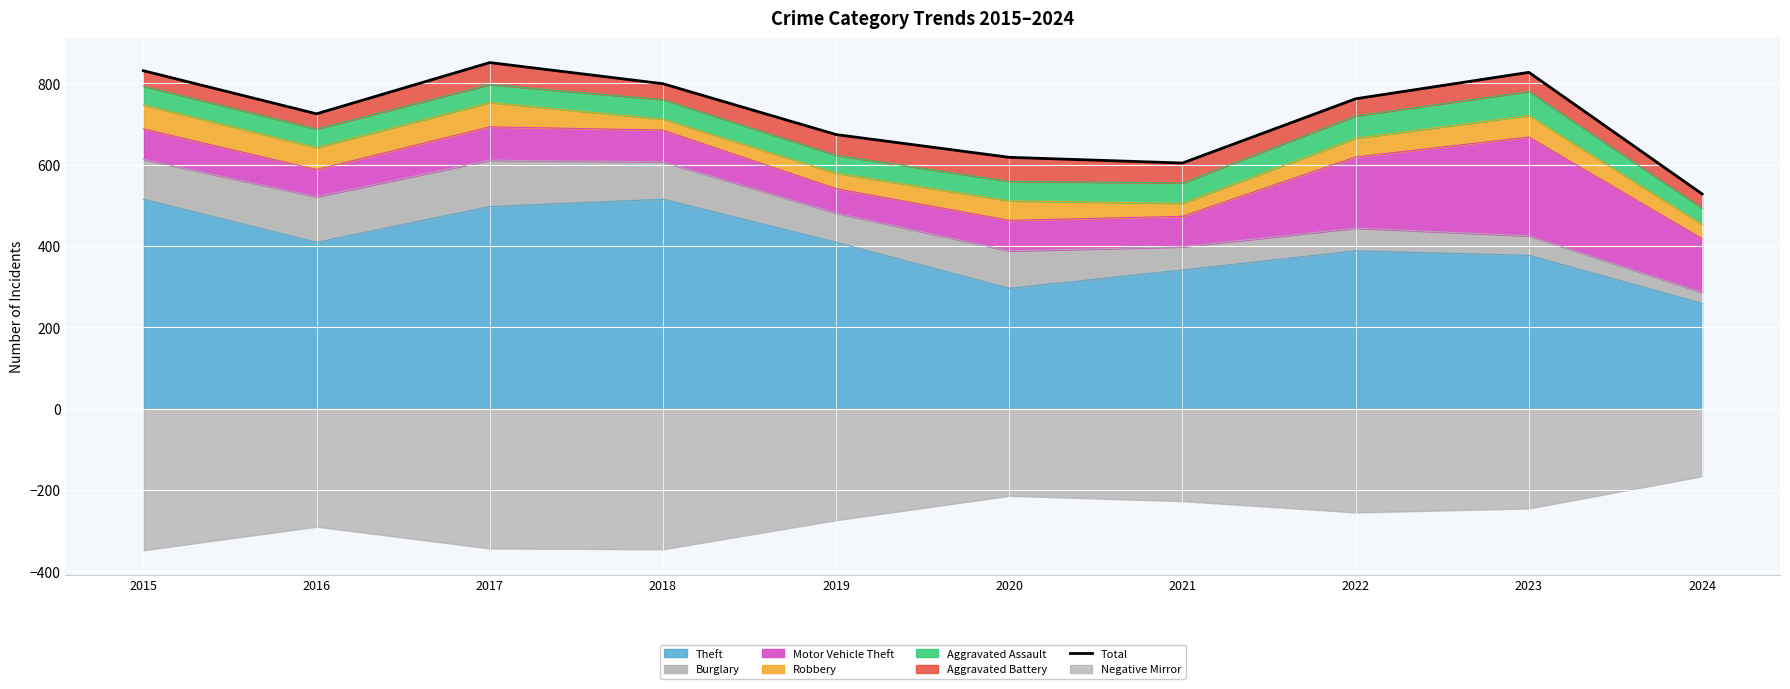

At which label does the data first exceed 762?

2015